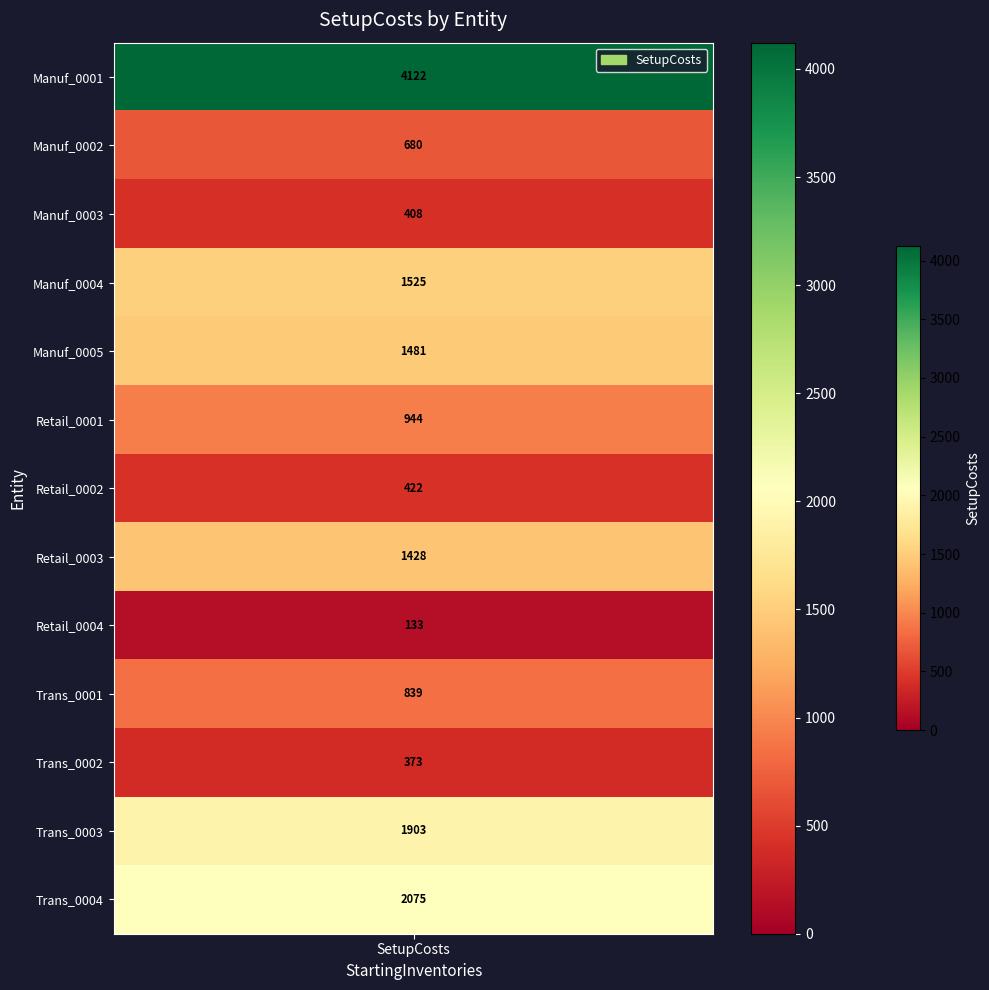

What is the change in value from Manuf_0002 to Retail_0002?

-257.8